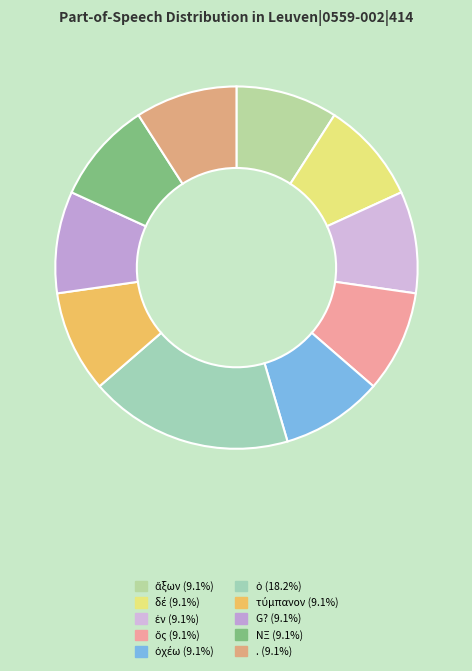

Which has a higher value, ὁ or G??

ὁ